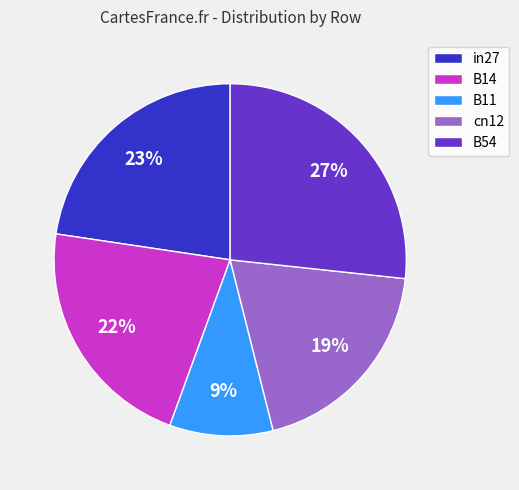

How many slices are in this pie chart?

5